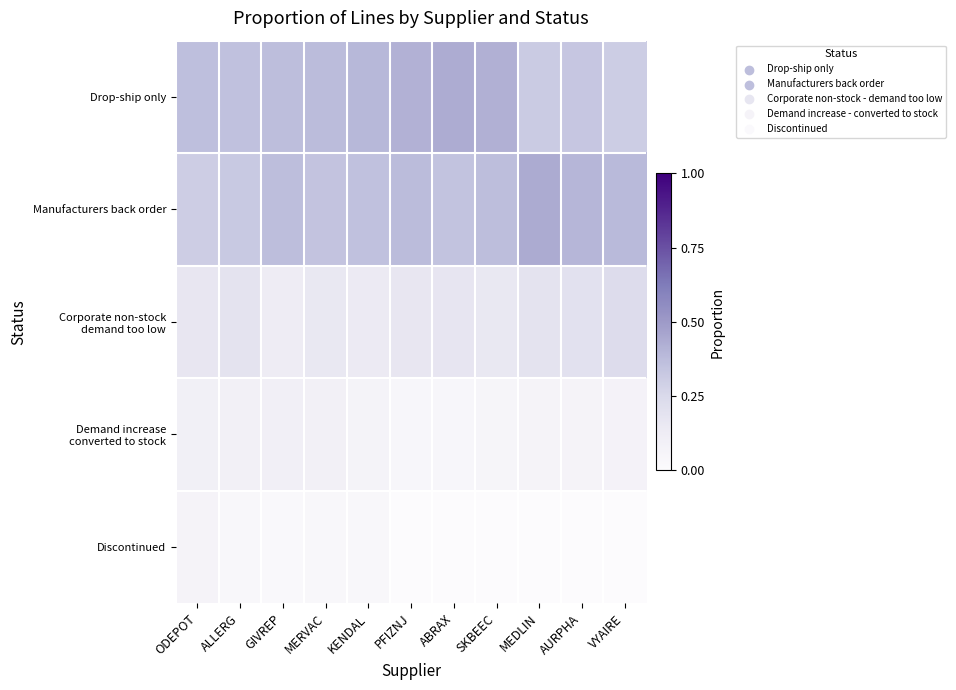

What is the maximum value shown in the chart?

0.4